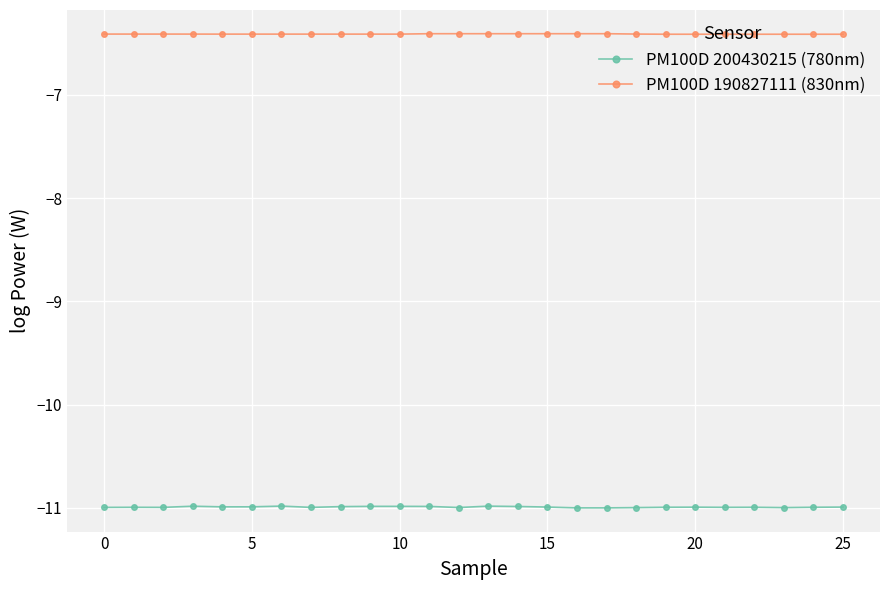

True or false: PM100D 190827111 (830nm) and PM100D 200430215 (780nm) intersect in this chart.

False